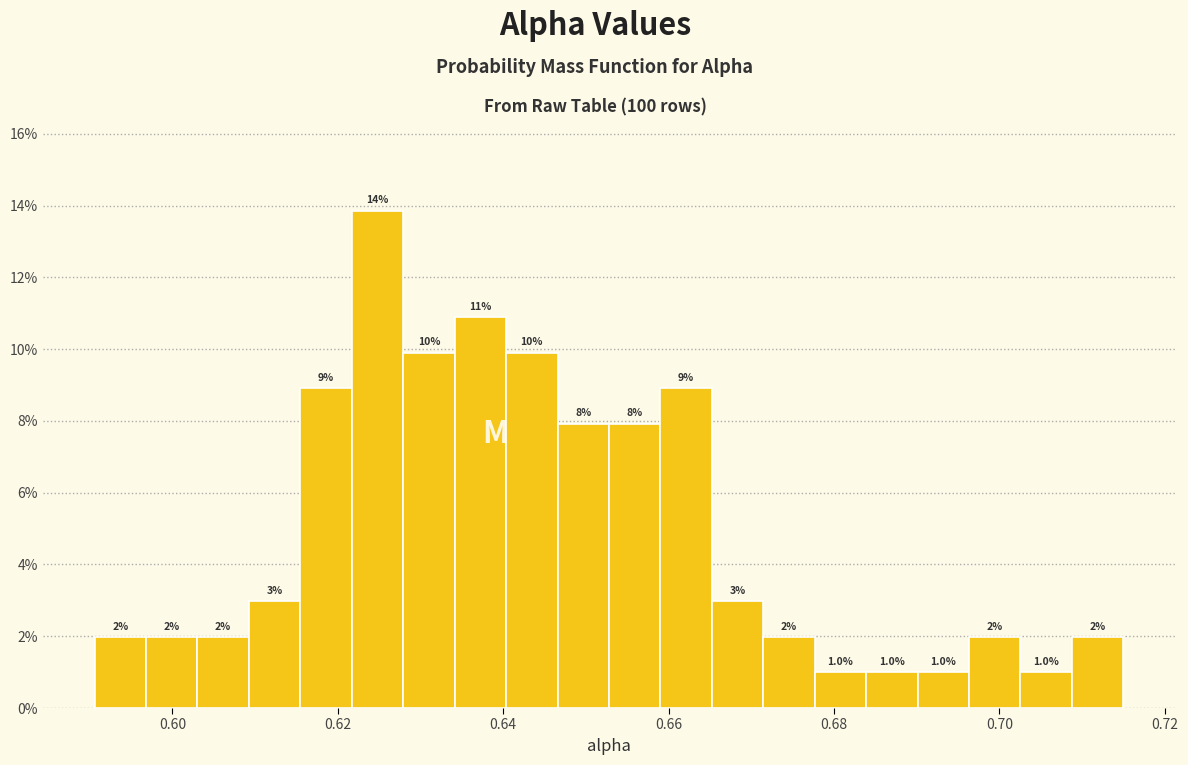

Read against the x-axis, roughly where is the centre of the tallest bar?

0.624